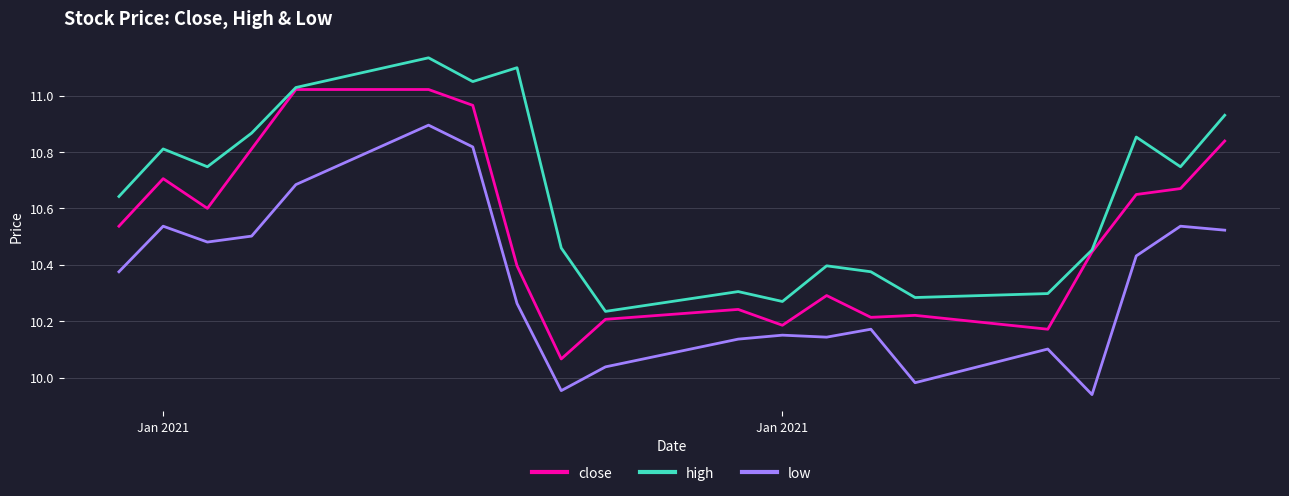

Rank the series by their maximum value, from highest to lowest.

high, close, low